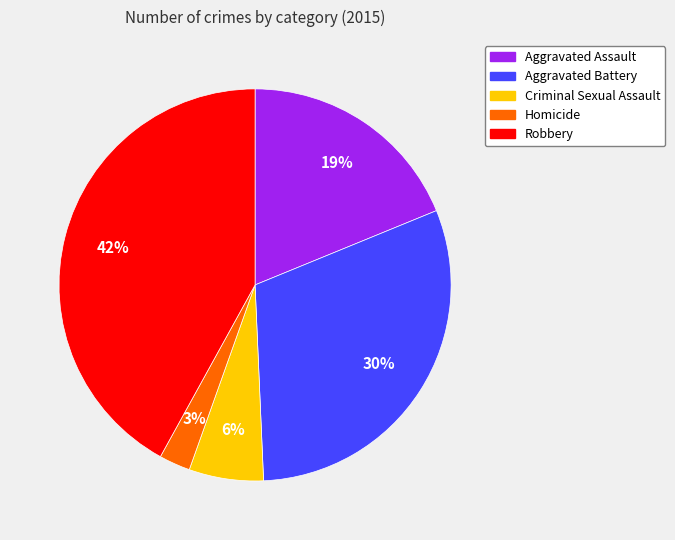

What percentage is the Aggravated Assault slice, to the nearest percent?

19%